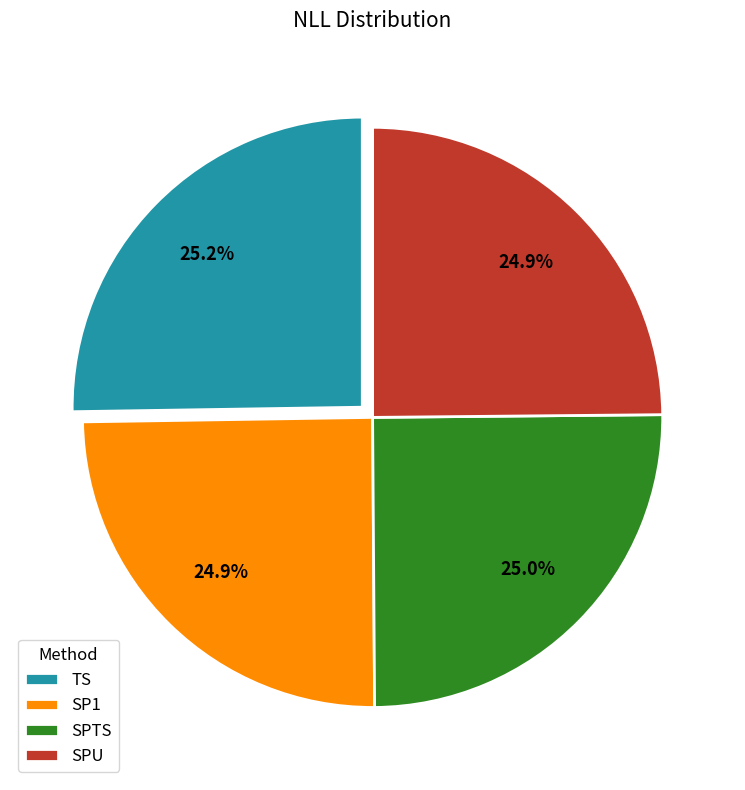

What is the ratio of the value at TS to the value at SPU?

1.0